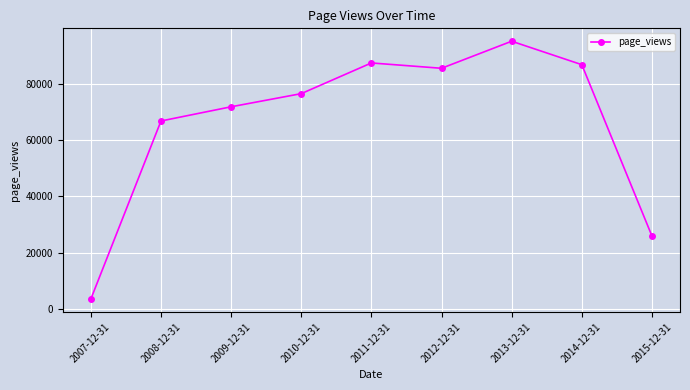

What is the difference between the values at 2014-12-31 and 2010-12-31?

10280